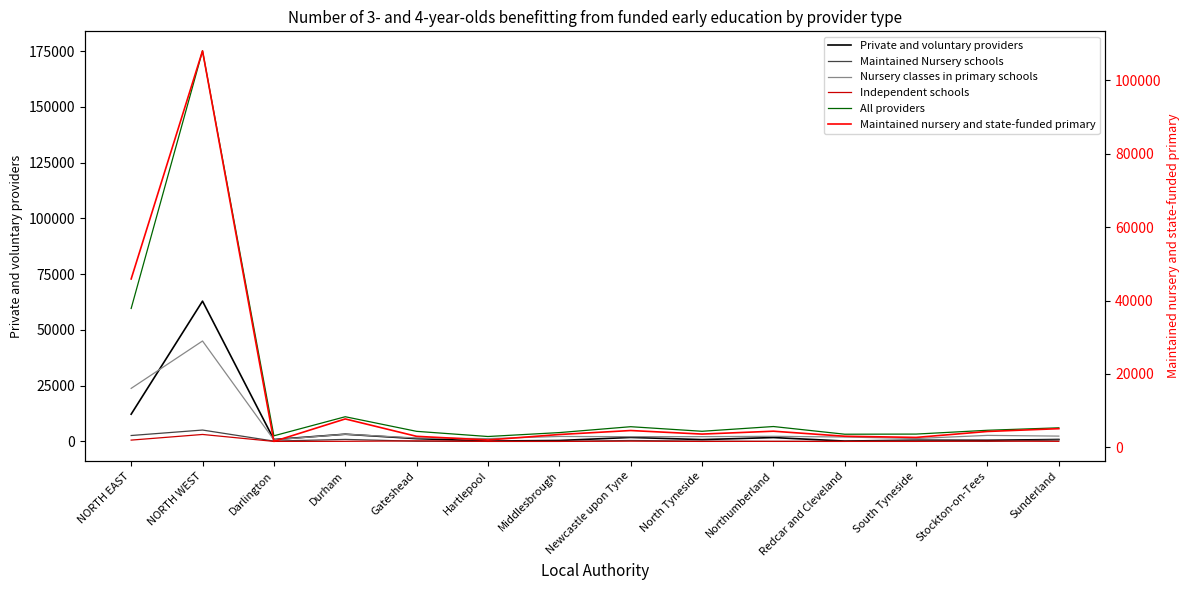

What is the spread (max minus min) of values at South Tyneside?

3280